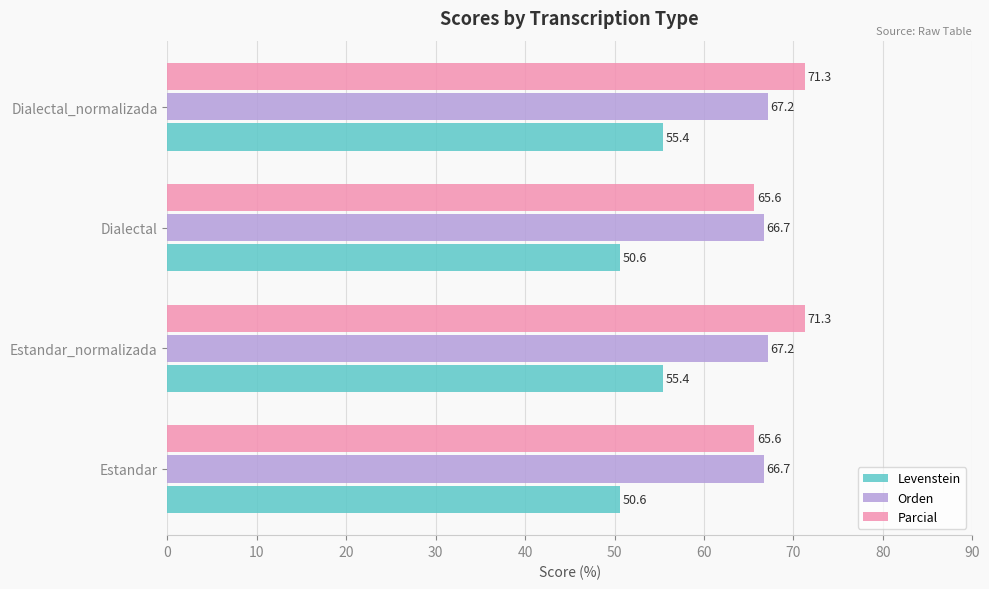

Rank the series by their maximum value, from highest to lowest.

Parcial, Orden, Levenstein